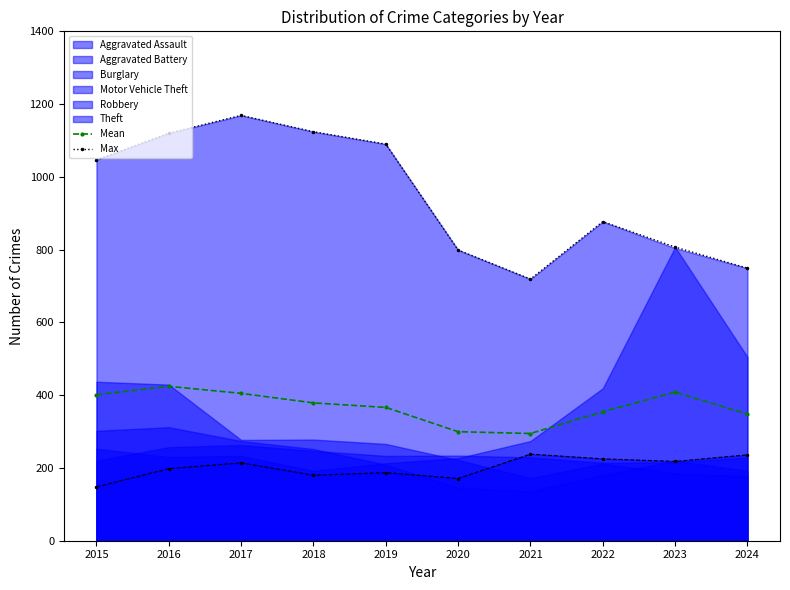

Reading left to right, list all the values displayed in this chart.

Mean: 401.2	424.3	405.0	378.8	366.3	299.7	294.7	354.5	408.3	348.0
Max: 1047.0	1120.0	1169.0	1124.0	1090.0	799.0	719.0	877.0	807.0	749.0